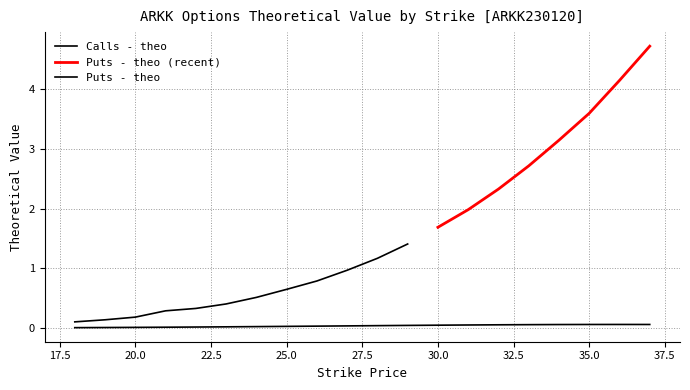

Is it true that the value at 35 is 0.1?

True